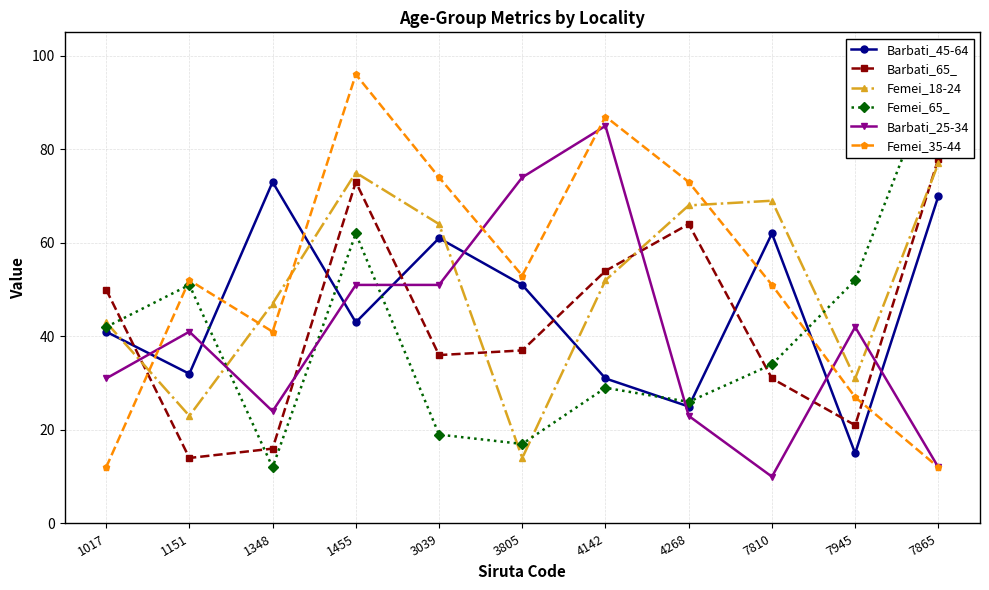

Which series has the widest spread of values?

Femei_65_